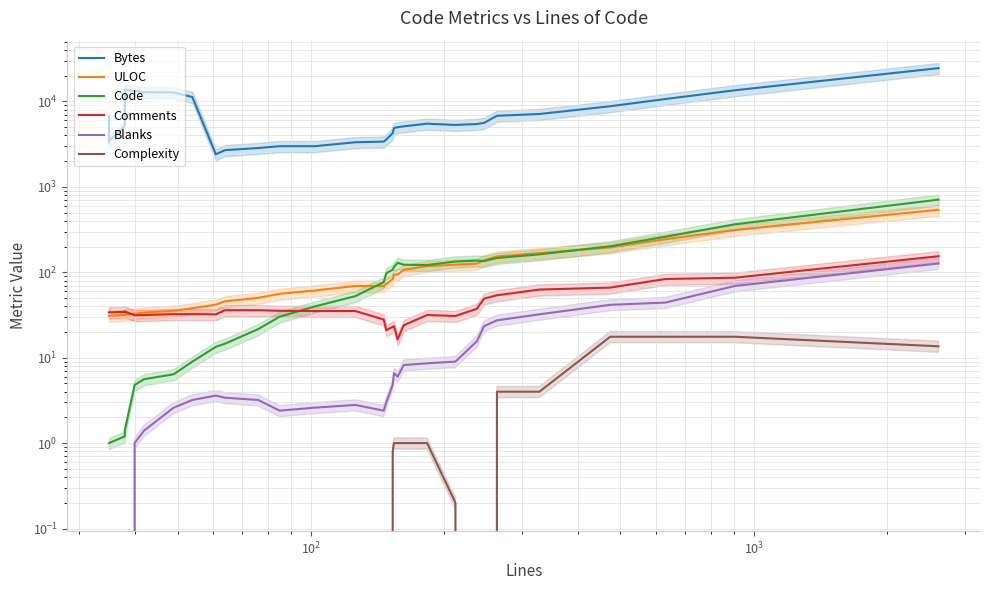

True or false: Complexity has more than 2 points higher than both neighbors.

False